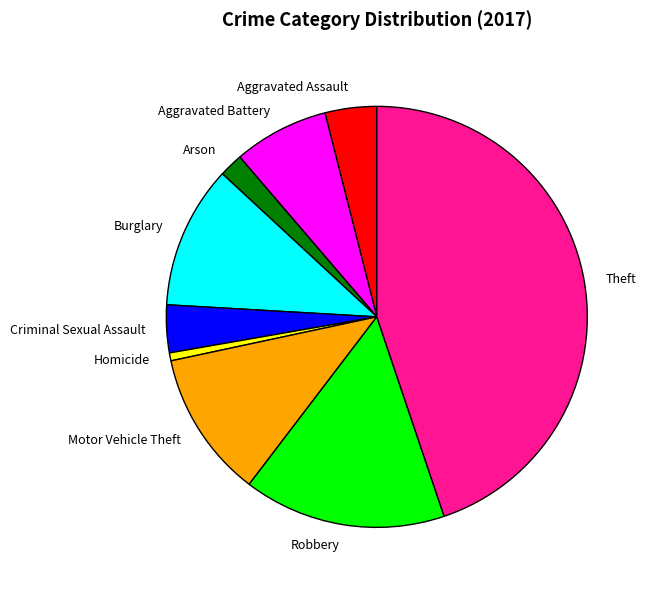

The Aggravated Assault slice represents 14% of the pie. True or false?

False